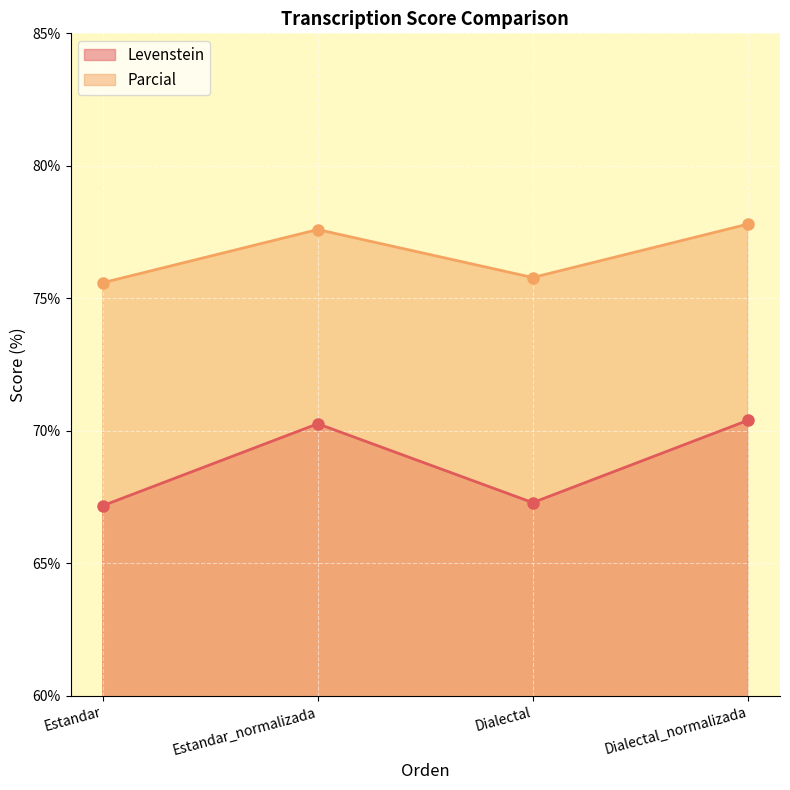

How many lines are shown in the chart?

2